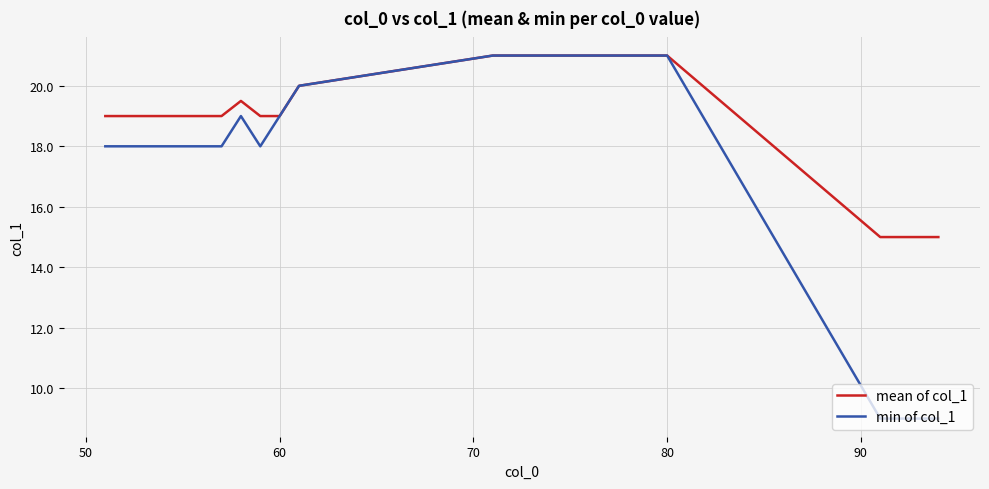

Which series has the largest total across all categories?

mean of col_1